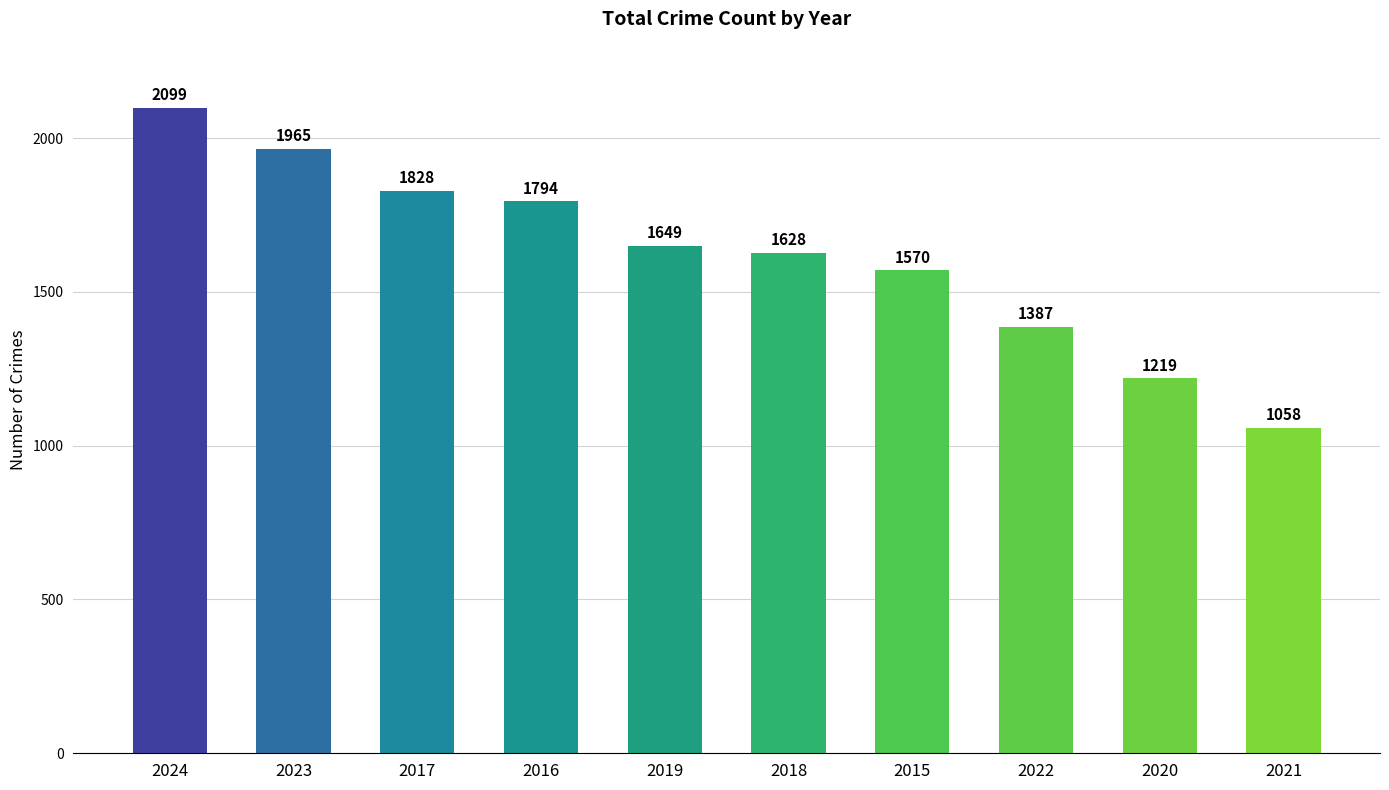

What is the label of the 7th bar from the left?

2015